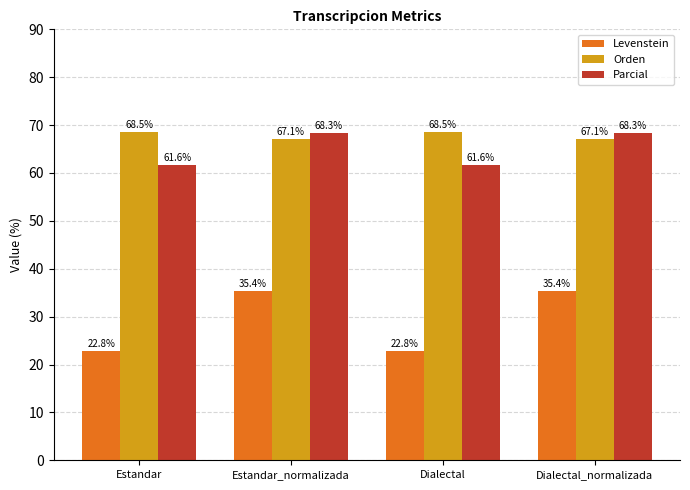

What is the smallest value displayed?

22.8